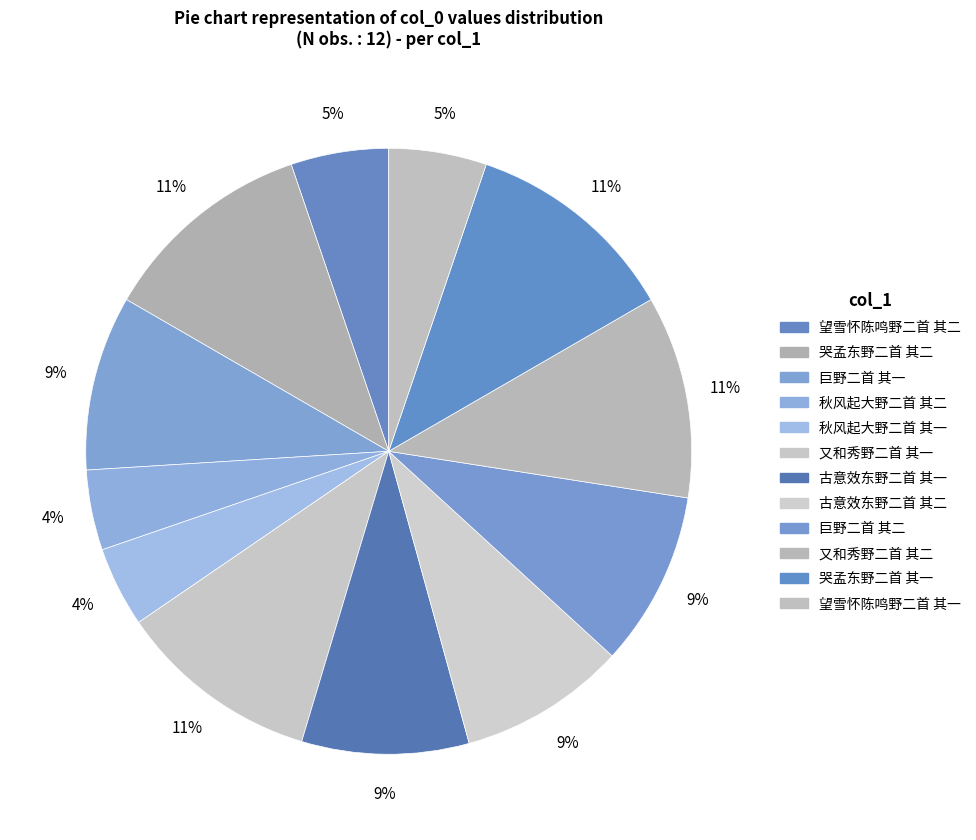

Count the number of slices in the pie.

12